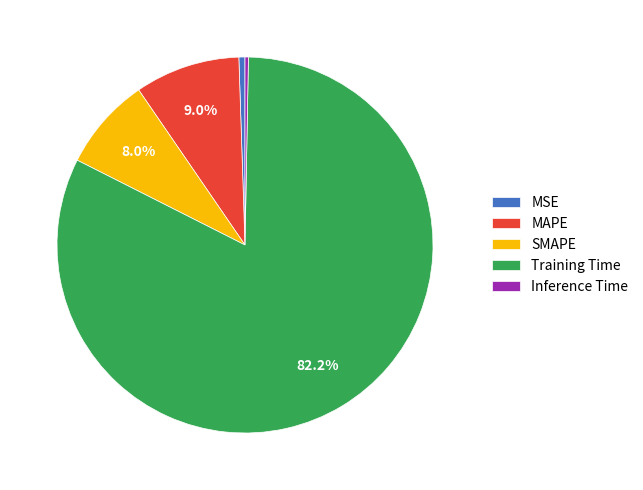

Count the number of slices in the pie.

5